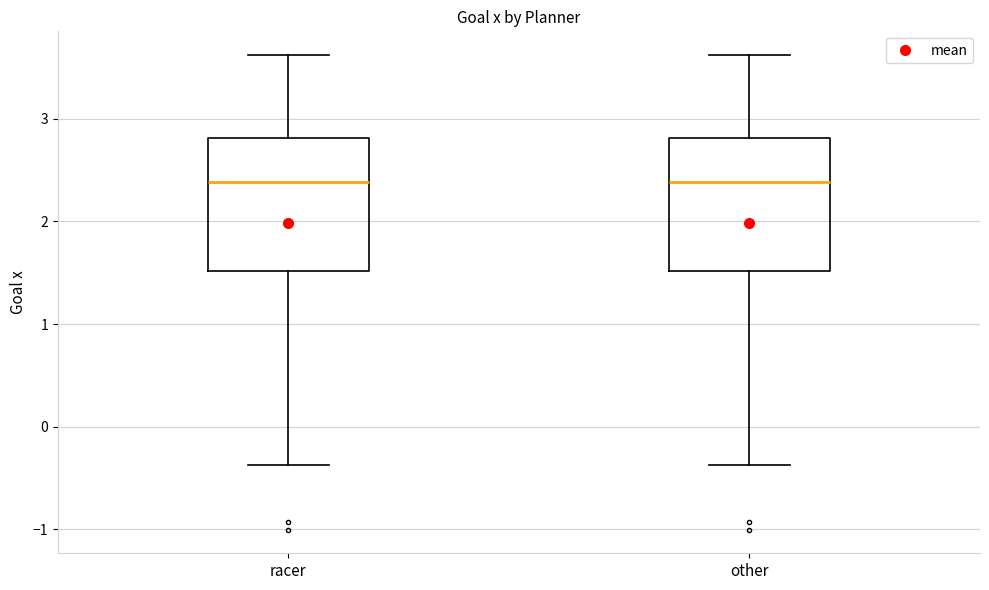

Reading left to right, transcribe this box plot: for each box, give where its median line is, the range the box spans, and where its two whiskers end, as read against the y-axis. The values are not printed on the chart, so give them approximately, as read against the axis.

racer: median 2.4, box 1.5 to 2.8, whiskers -0.4 to 3.6
other: median 2.4, box 1.5 to 2.8, whiskers -0.4 to 3.6